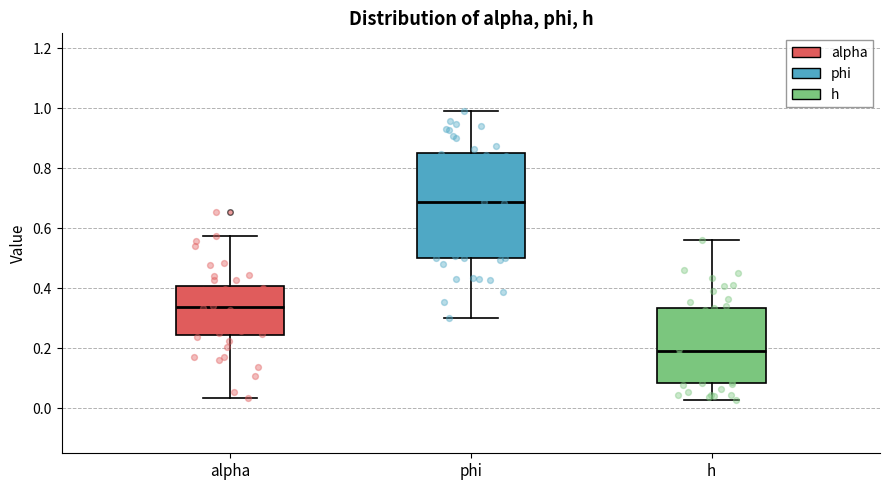

Reading left to right, read every box against the y-axis: the position of its median line, the range the box covers, and the ends of its whiskers. The values are not printed on the chart, so give them approximately, as read against the axis.

alpha: median 0.34, box 0.24 to 0.40, whiskers 0.04 to 0.58
phi: median 0.68, box 0.50 to 0.86, whiskers 0.30 to 1.00
h: median 0.18, box 0.08 to 0.34, whiskers 0.02 to 0.56